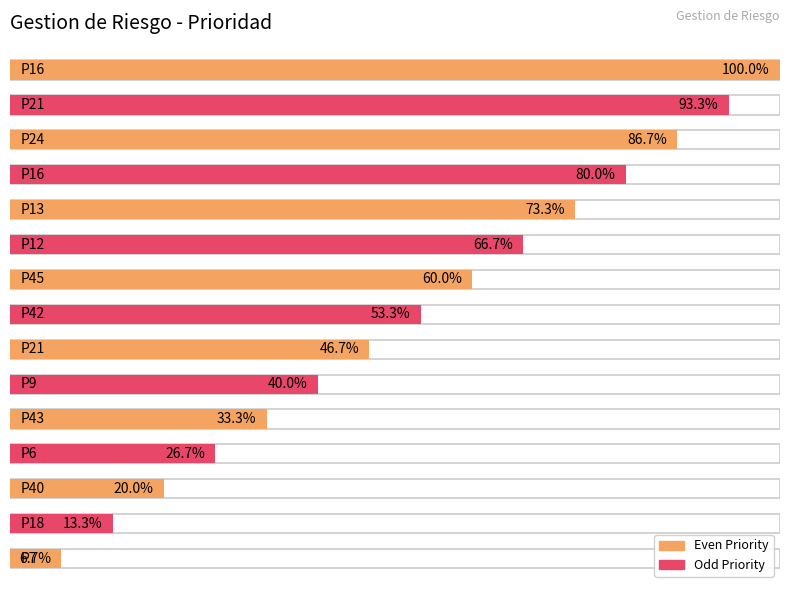

Count the number of categories in the chart.

15